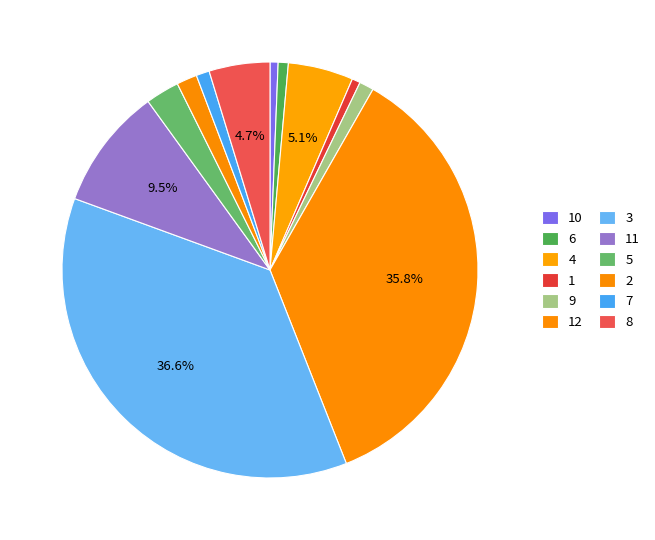

How many slices are in this pie chart?

12